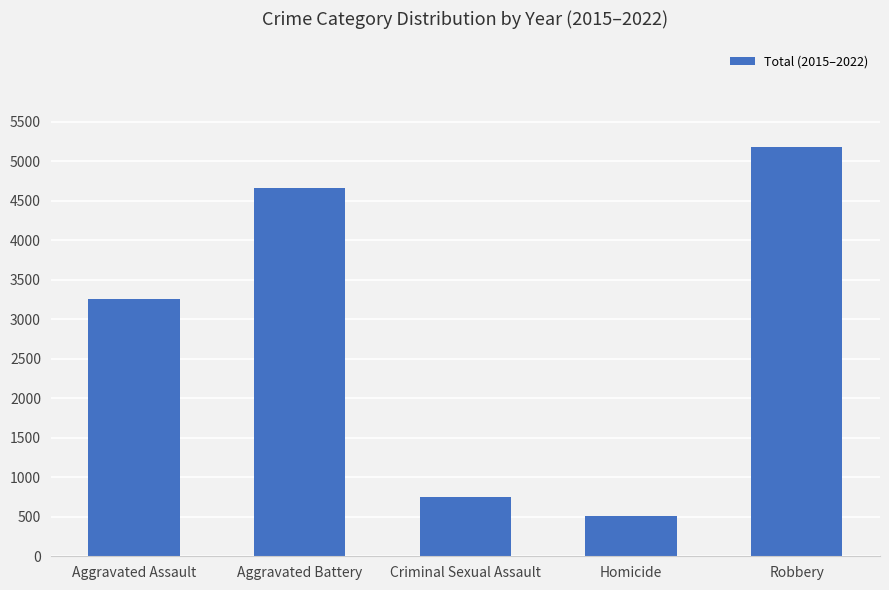

What is the label of the 3rd bar from the right?

Criminal Sexual Assault